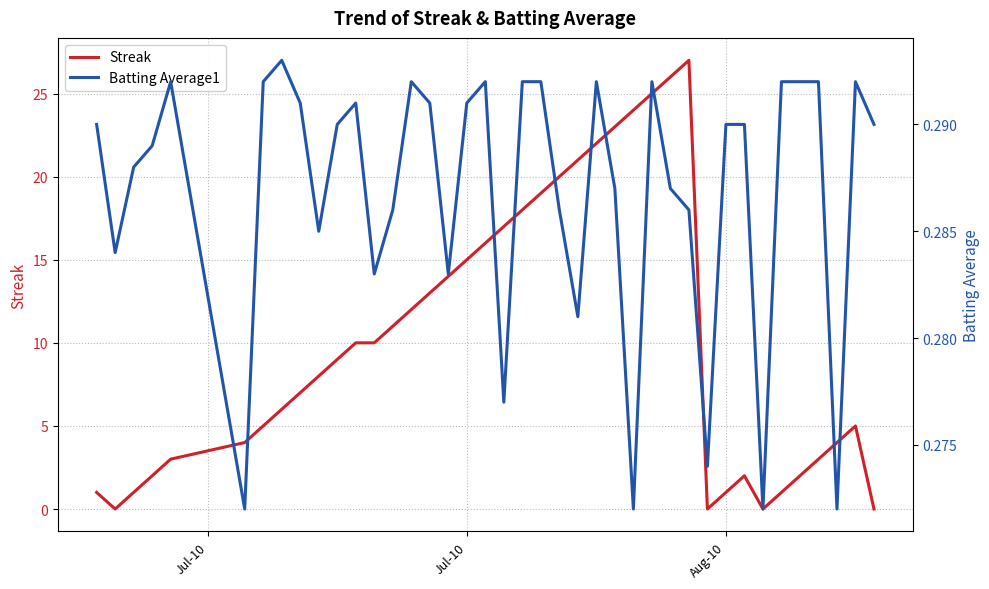

Is it true that Streak equals 20.0 at Jul-10?

False